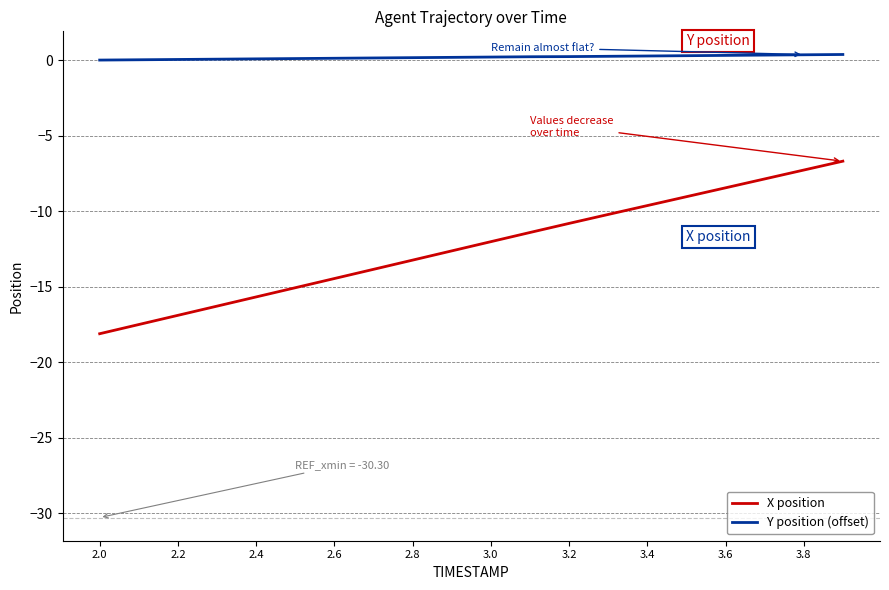

True or false: X position and Y position (offset) cross at least once.

False